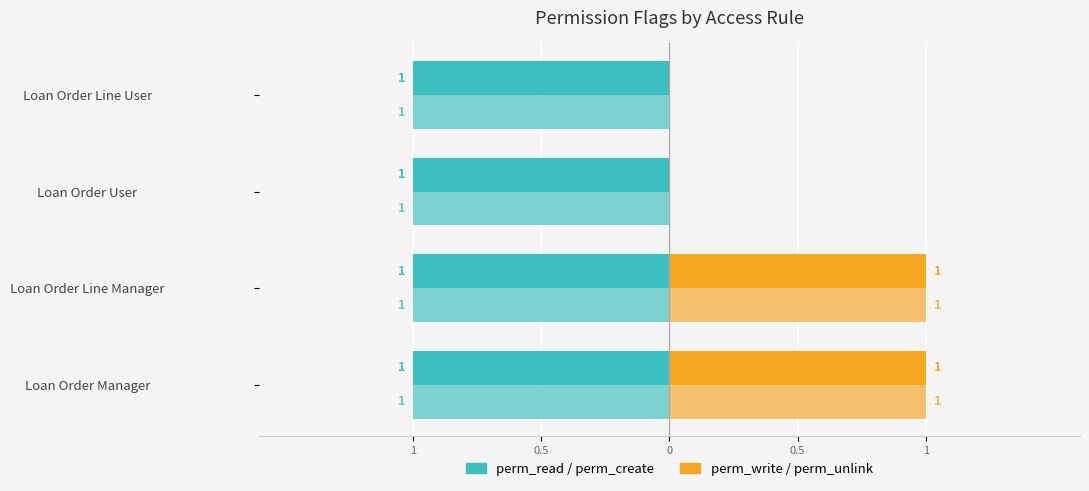

Is it true that perm_unlink equals 0.5 at Loan Order Line Manager?

False